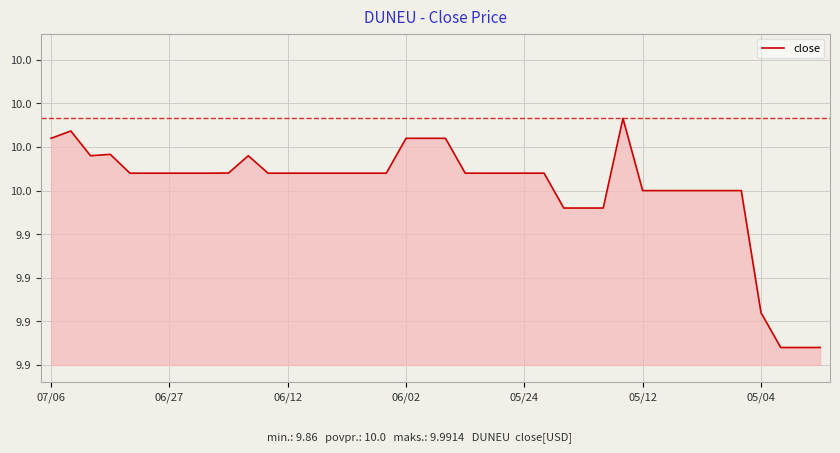

Is this an area chart (filled region under the line)?

Yes